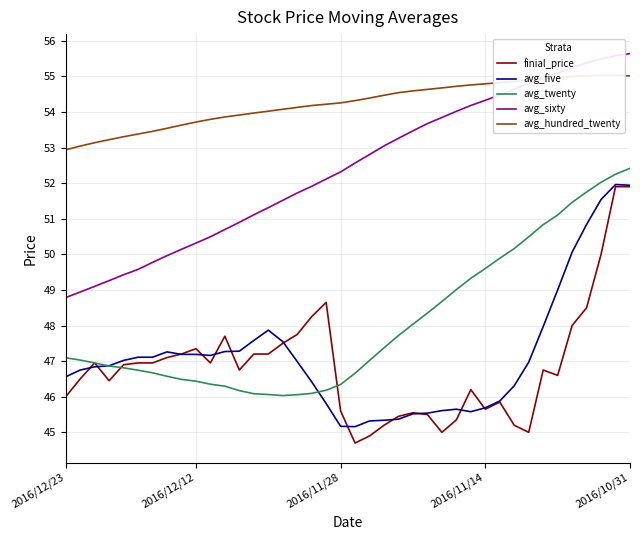

In finial_price, how many points are higher than both neighbors (excluding endpoints)?

8